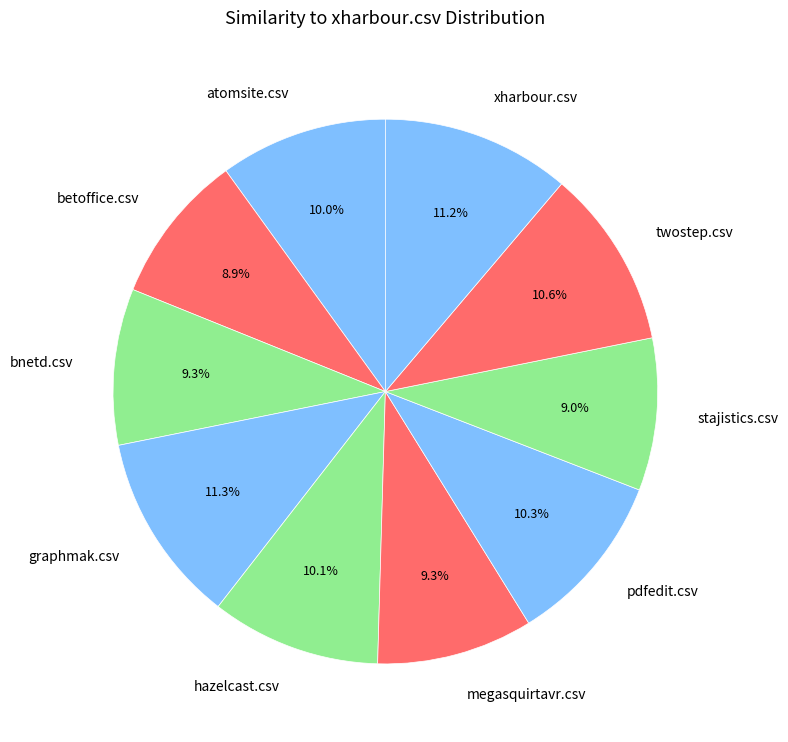

Is graphmak.csv the majority of the pie?

No